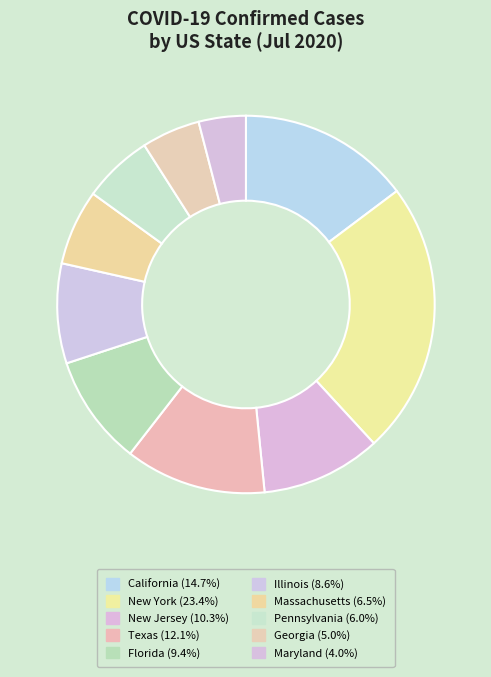

How many slices are in this pie chart?

10